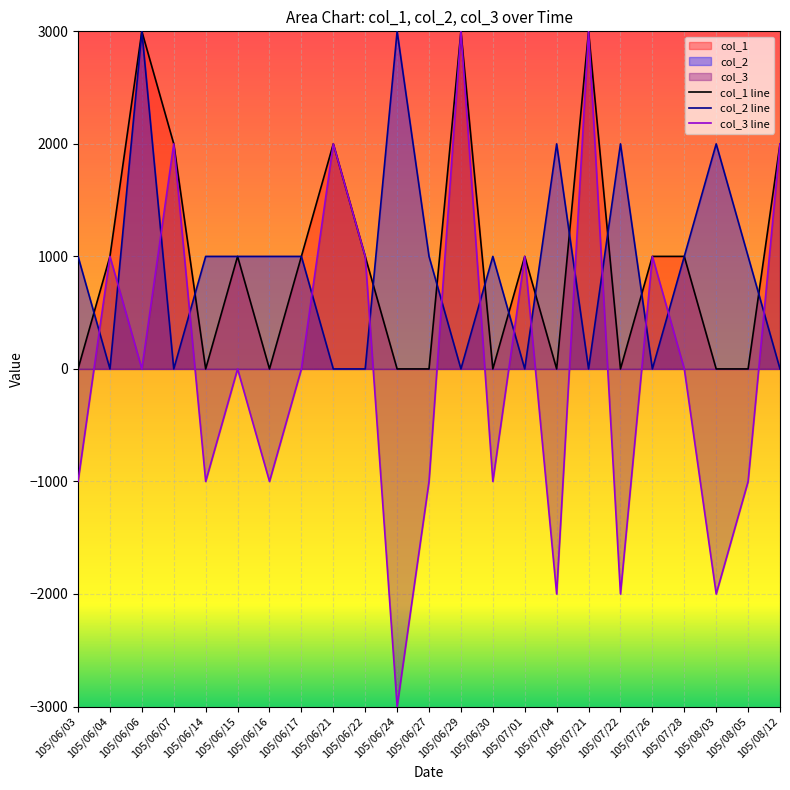

Which series has the widest spread of values?

col_3 line